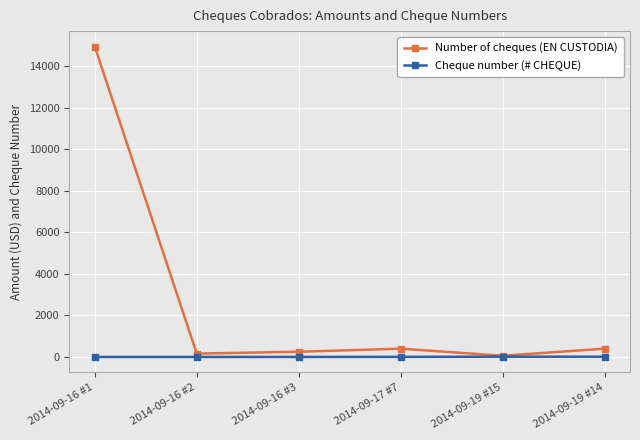

Which series has the widest spread of values?

Number of cheques (EN CUSTODIA)